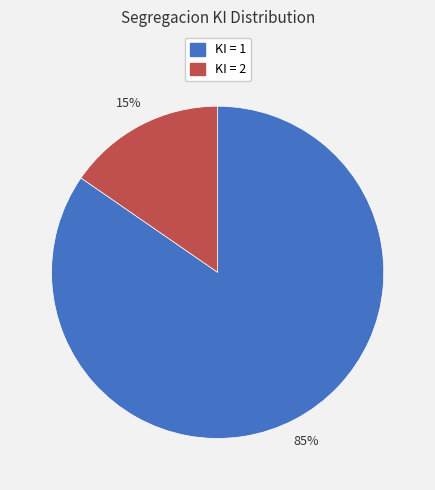

Is there any slice that represents more than half of the pie?

Yes